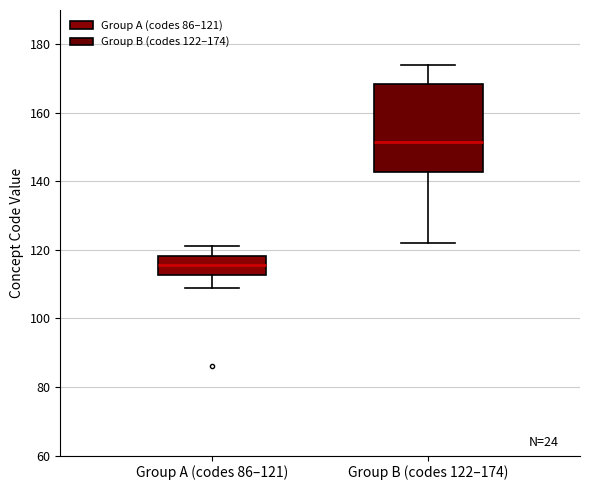

Reading left to right, read every box against the y-axis: the position of its median line, the range the box covers, and the ends of its whiskers. The values are not printed on the chart, so give them approximately, as read against the axis.

Group A (codes 86–121): median 116, box 112 to 118, whiskers 110 to 122
Group B (codes 122–174): median 152, box 142 to 168, whiskers 122 to 174